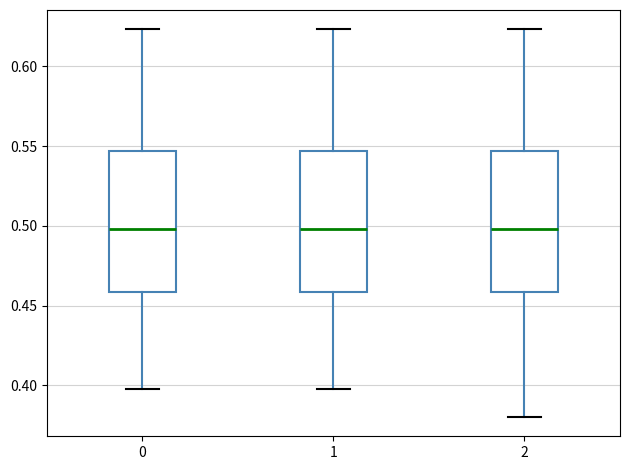

Where is the lower edge of the box at x = 1 on the y-axis? The values are not printed on the chart, so give them approximately, as read against the axis.

0.460